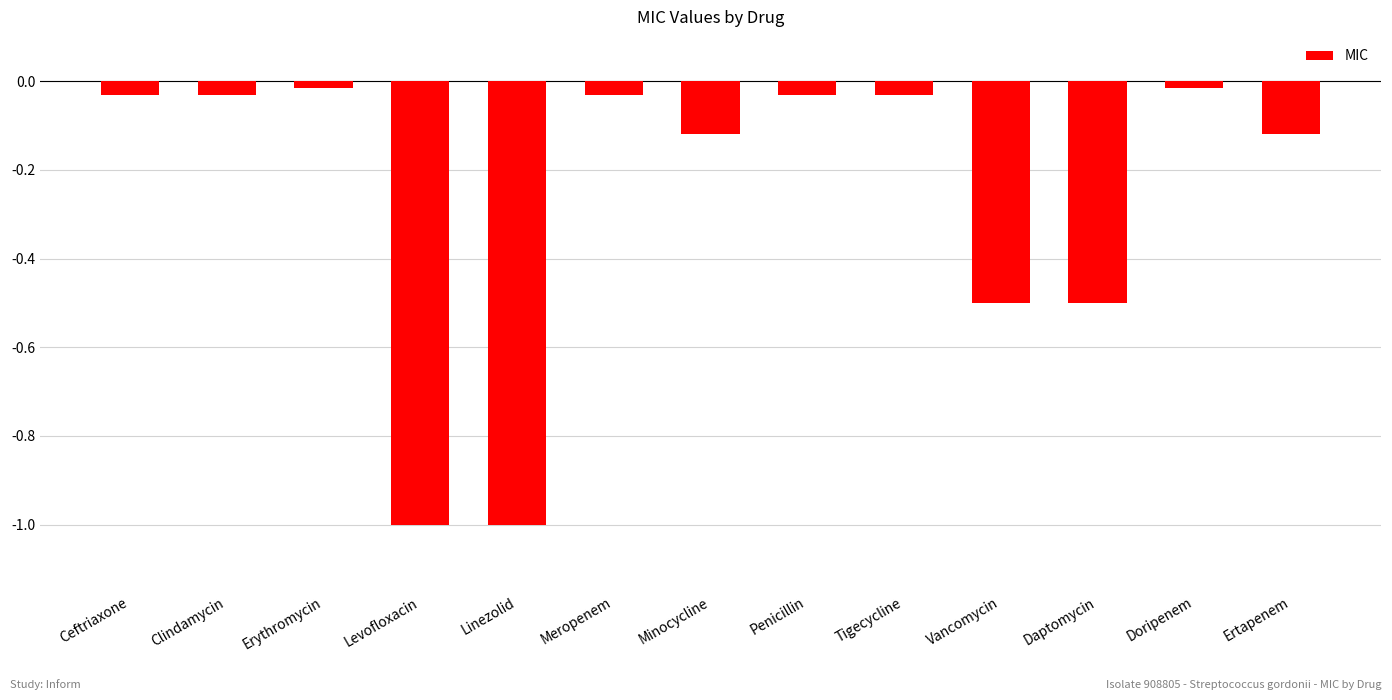

Is it true that the value at Levofloxacin is -1.0?

True